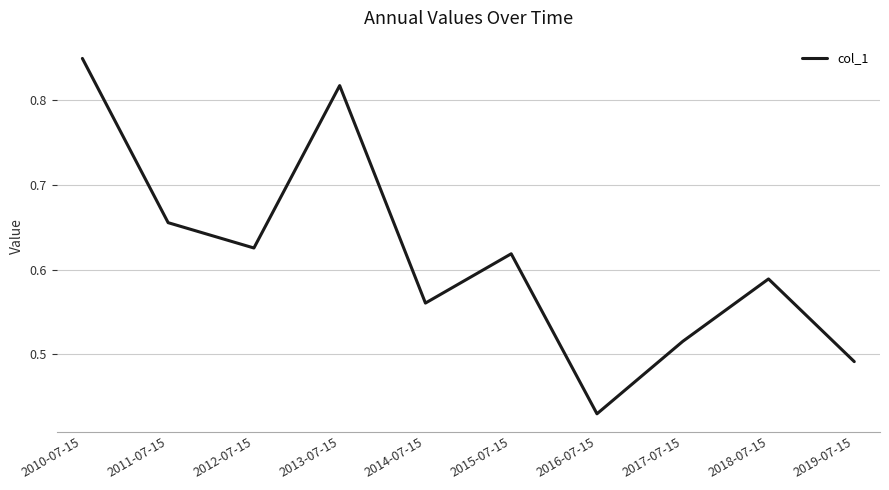

True or false: the data has more than 2 interior local peaks.

True